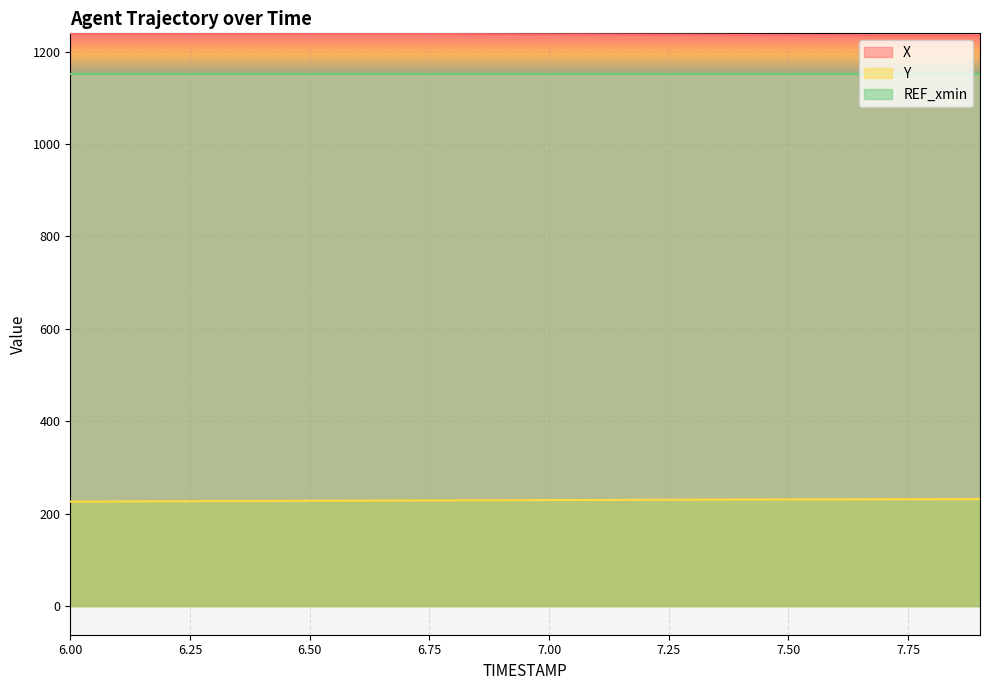

True or false: X has more than 0 interior local peaks.

False